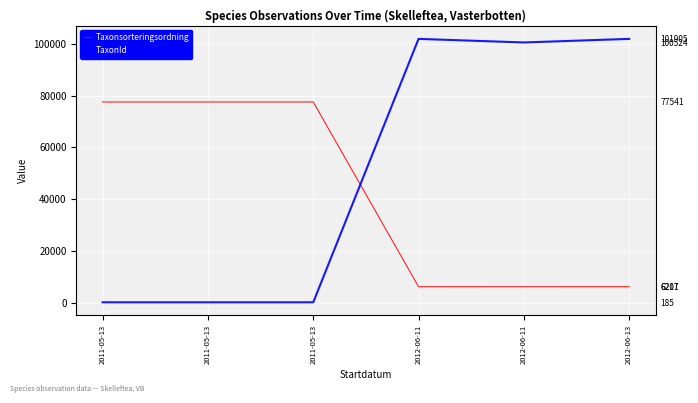

Between 2011-05-13 and 2012-06-11, which series saw the biggest shift?

TaxonId